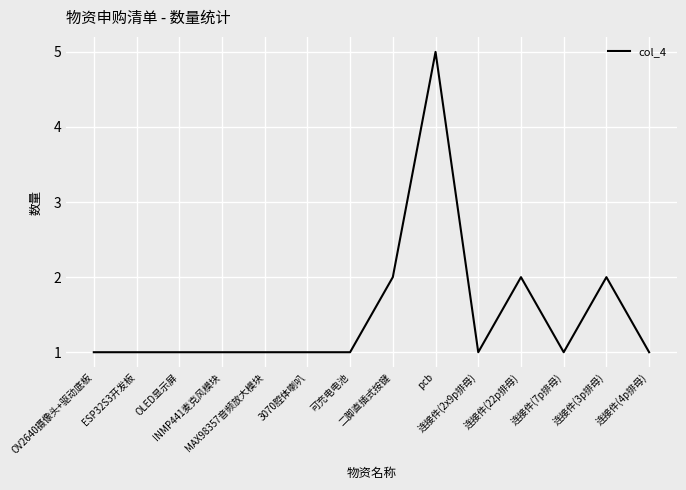

What position from the left is 连接件(3p排母)?

13